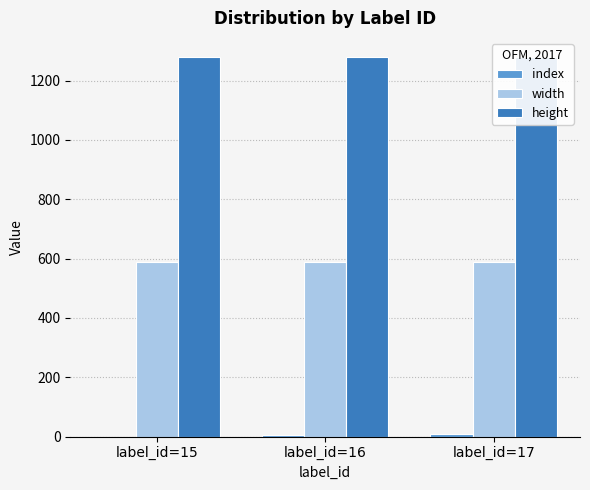

The value of index at label_id=17 is 9. True or false?

True